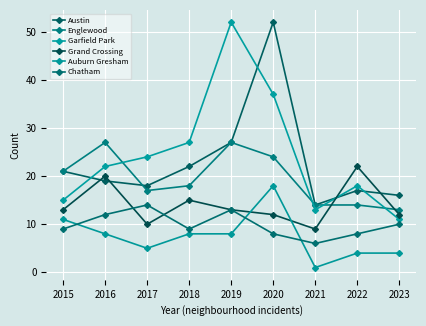

The Chatham series shows 12 at 2015. True or false?

False